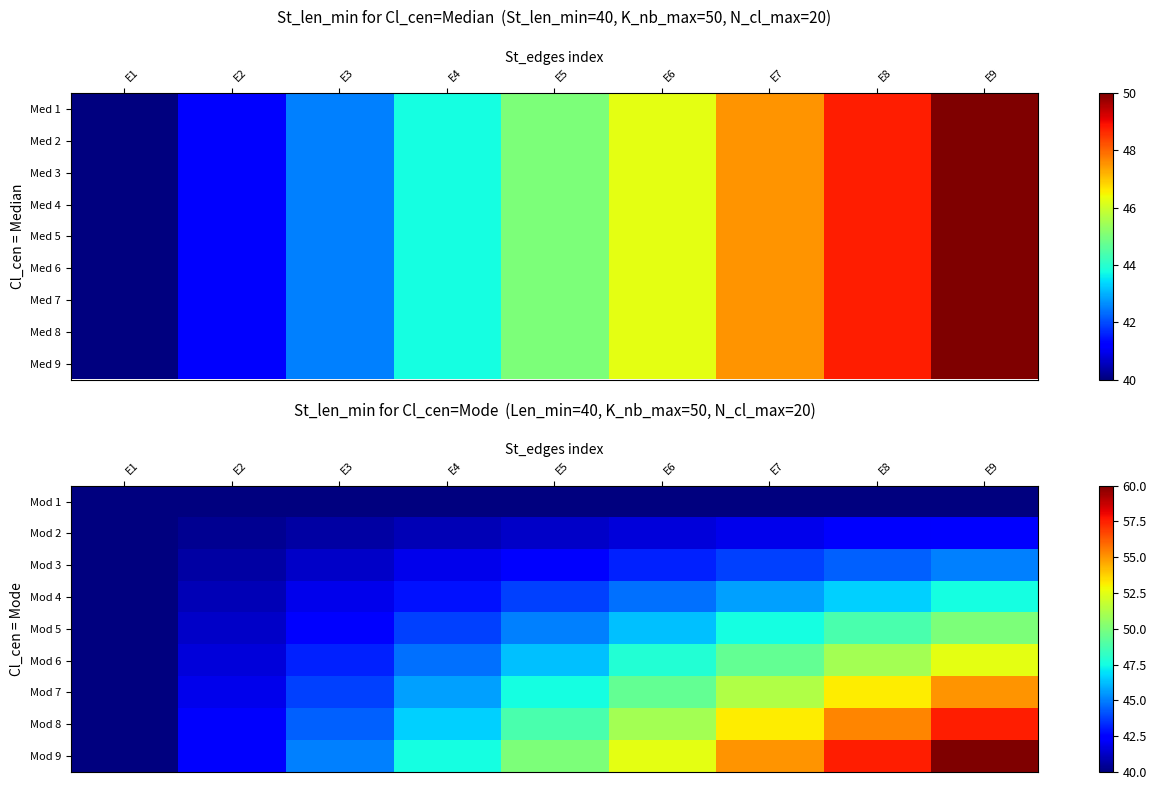

The value of Mod 3 at E4 is 57.6. True or false?

False